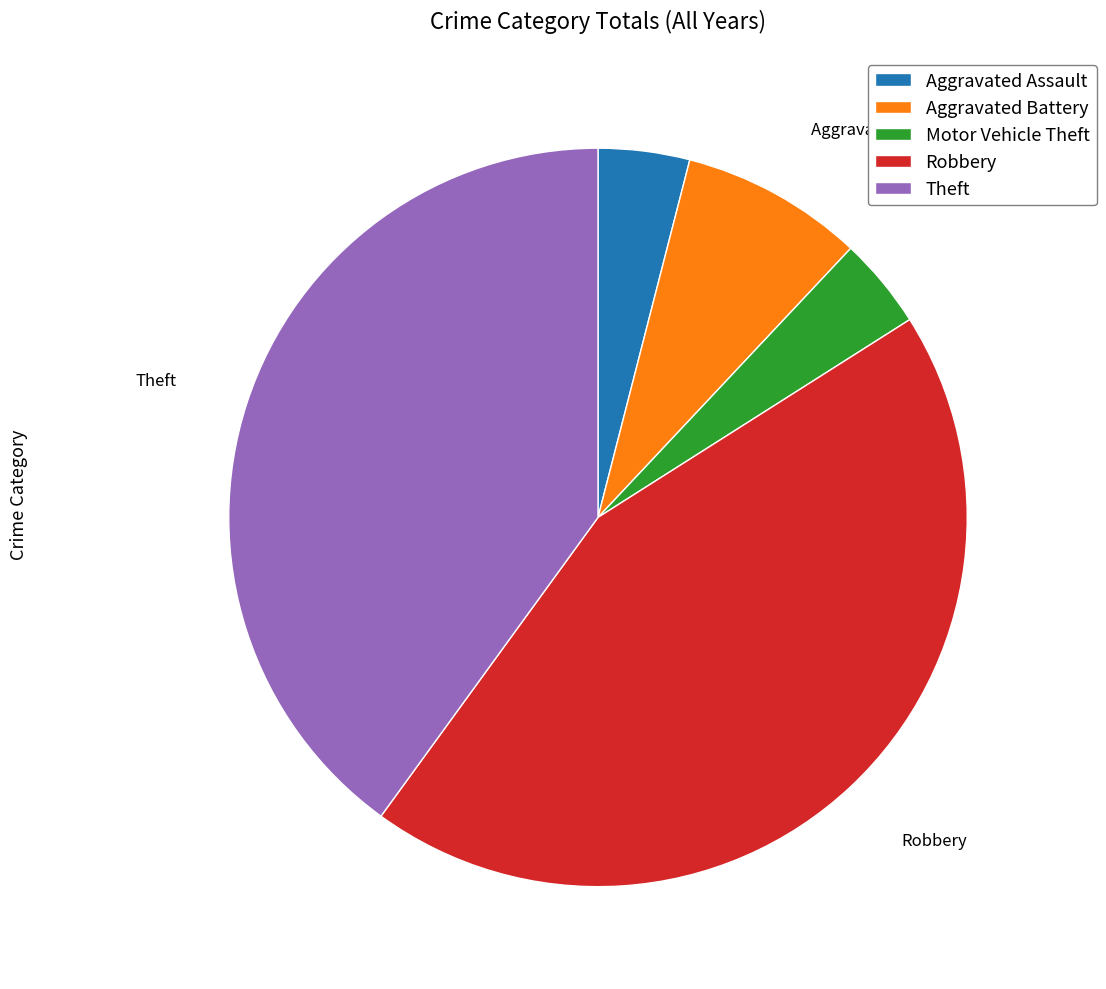

Approximately how many times larger is the value at Motor Vehicle Theft compared to Aggravated Assault?

1.0